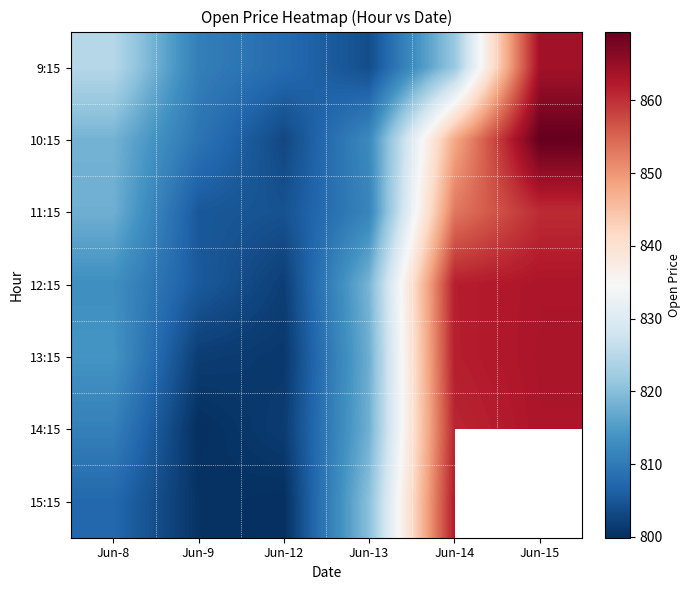

What is the minimum value for 9:15?

803.8